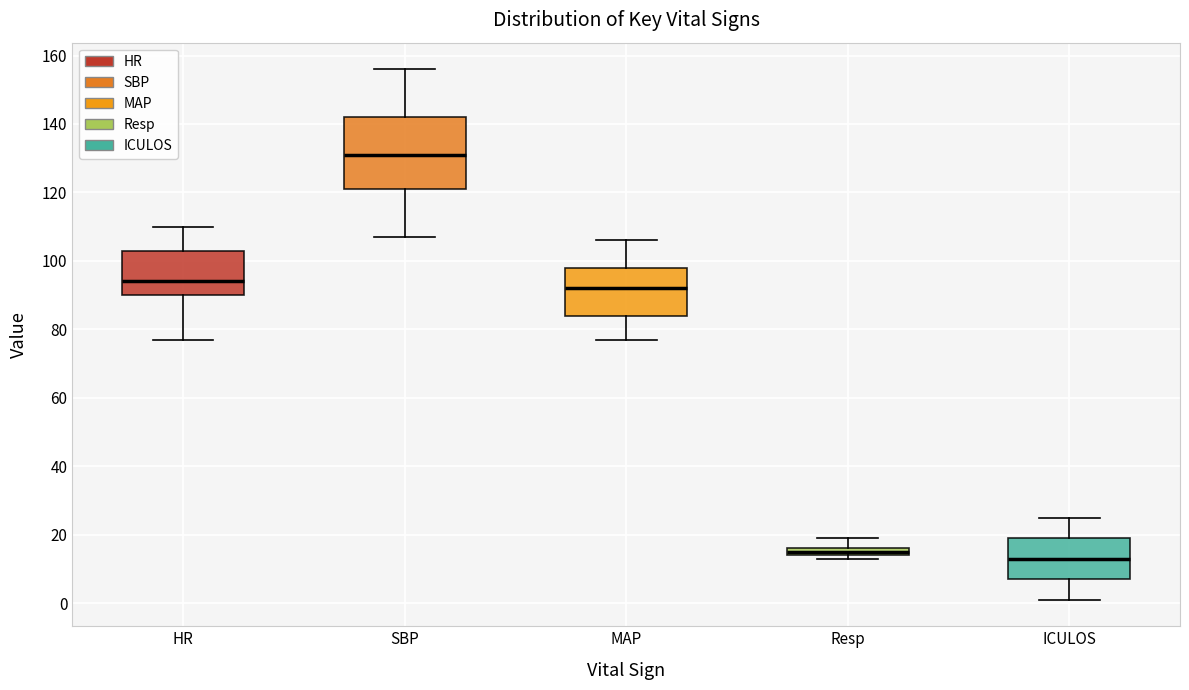

Where does the upper whisker of the box for Resp end on the y-axis? The values are not printed on the chart, so give them approximately, as read against the axis.

20